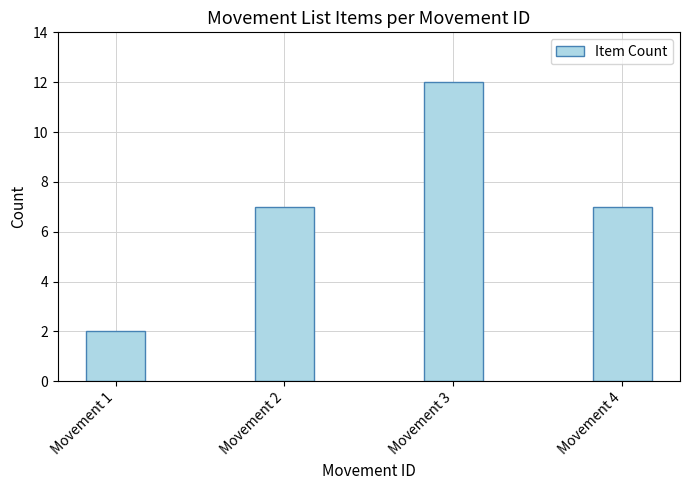

What is the approximate value at Movement 3, to the nearest 10?

10